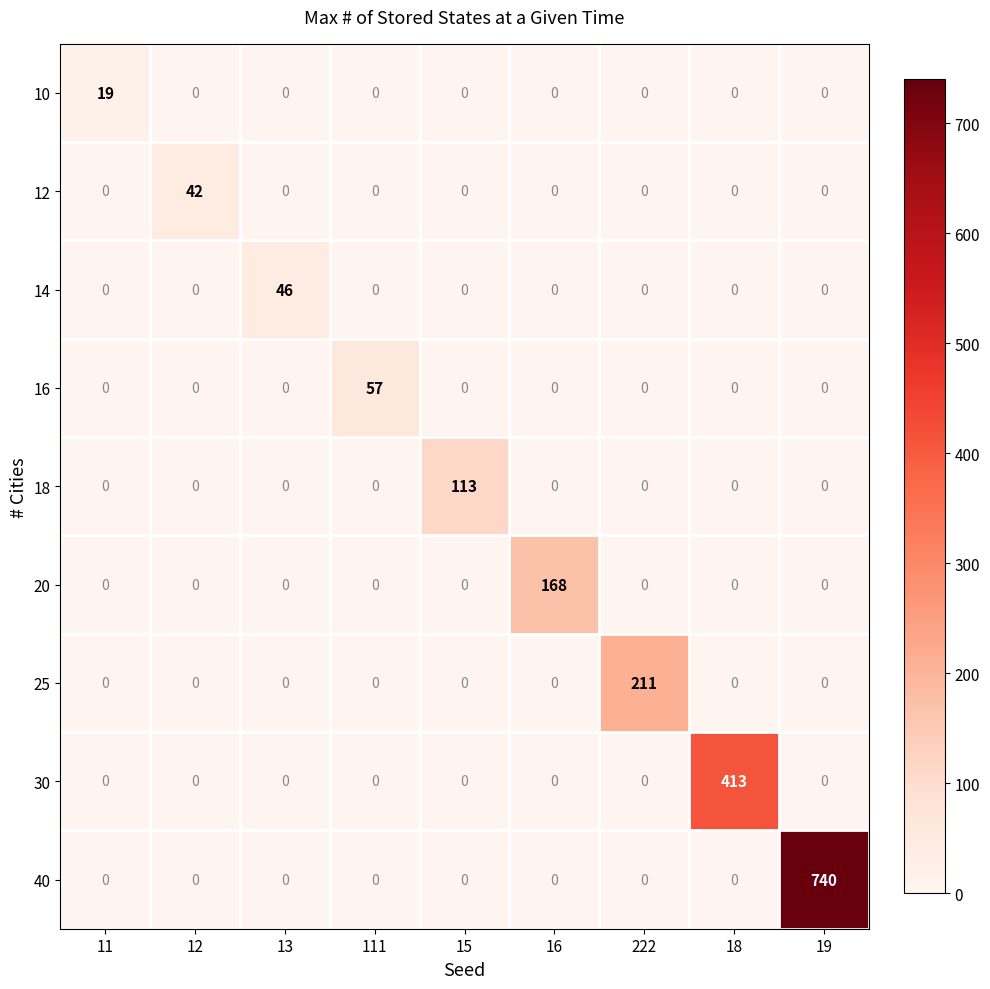

What is the total value across all series at 19?

740